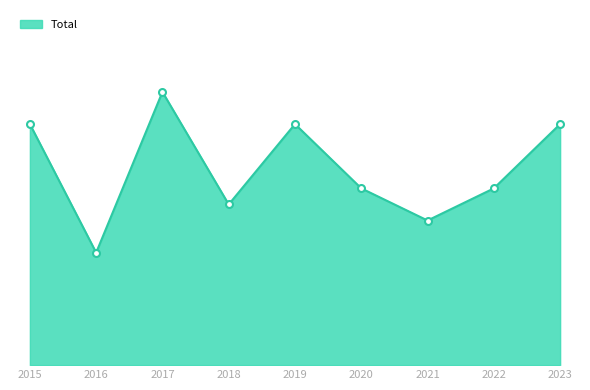

Is this an area chart (filled region under the line)?

Yes